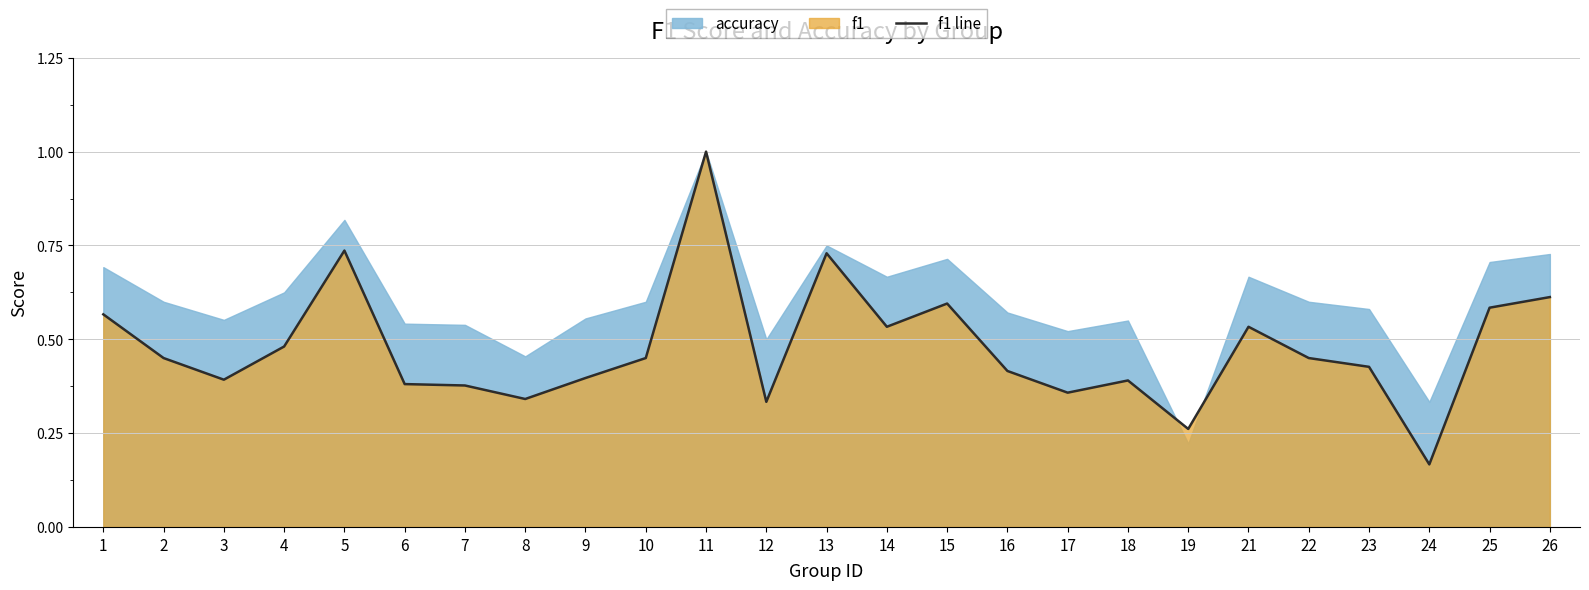

What is the sum of the values at 2 and 24?

0.6